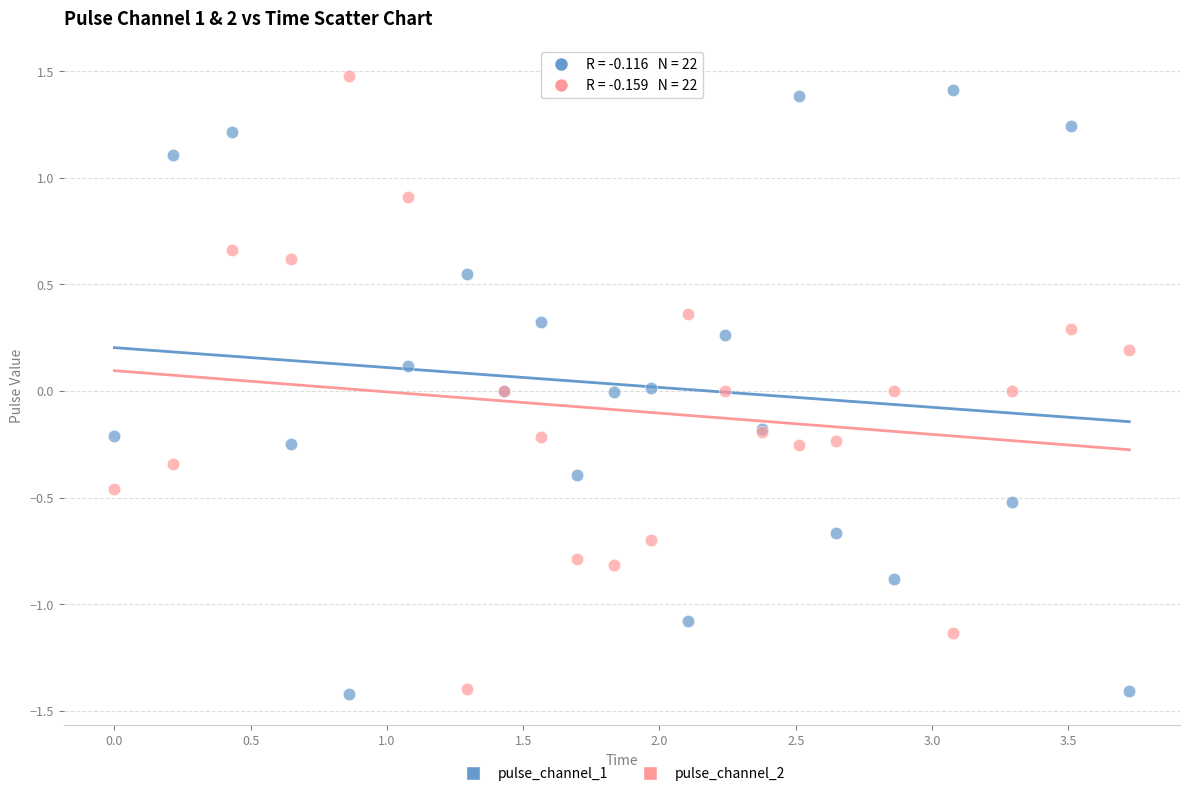

What is the X range (max minus min) for the scatter plot?

3.7